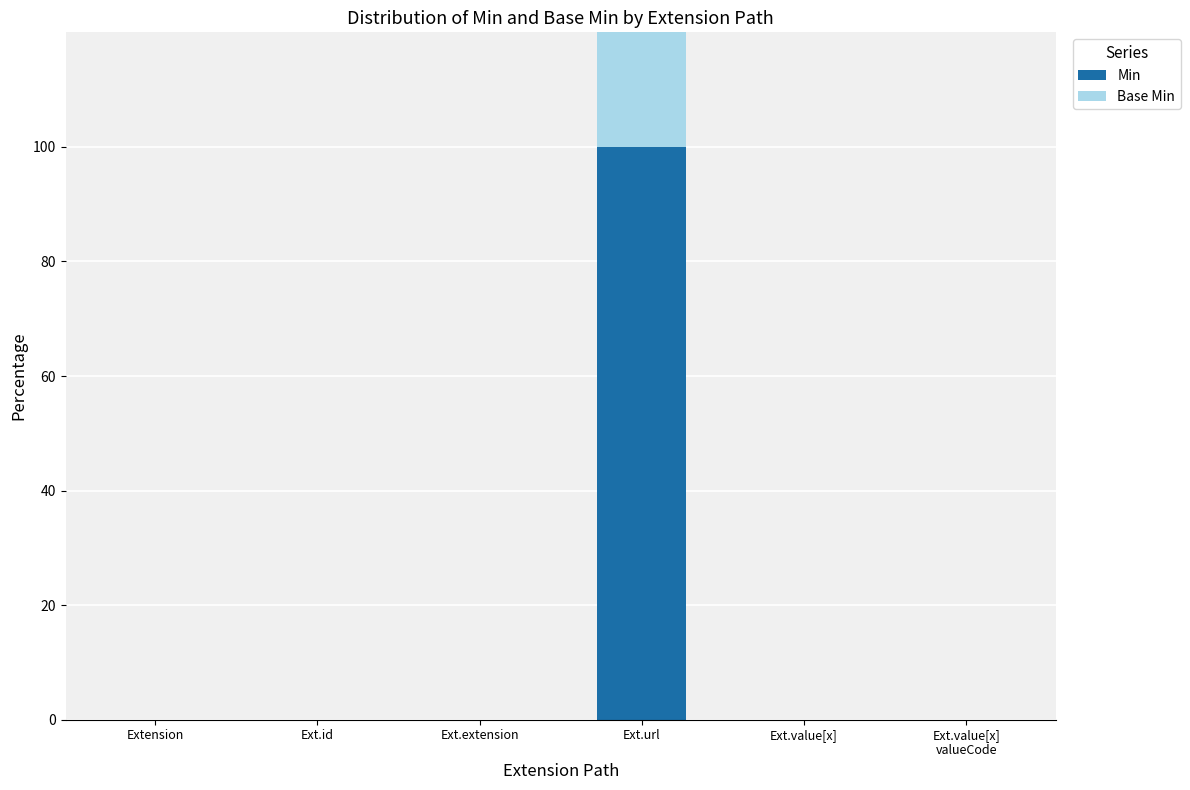

Which has a higher value, Extension or Ext.value[x]
valueCode?

Extension